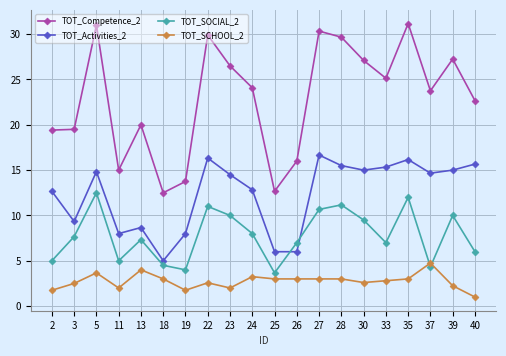

Is it true that TOT_SOCIAL_2 equals 7.0 at 22?

False